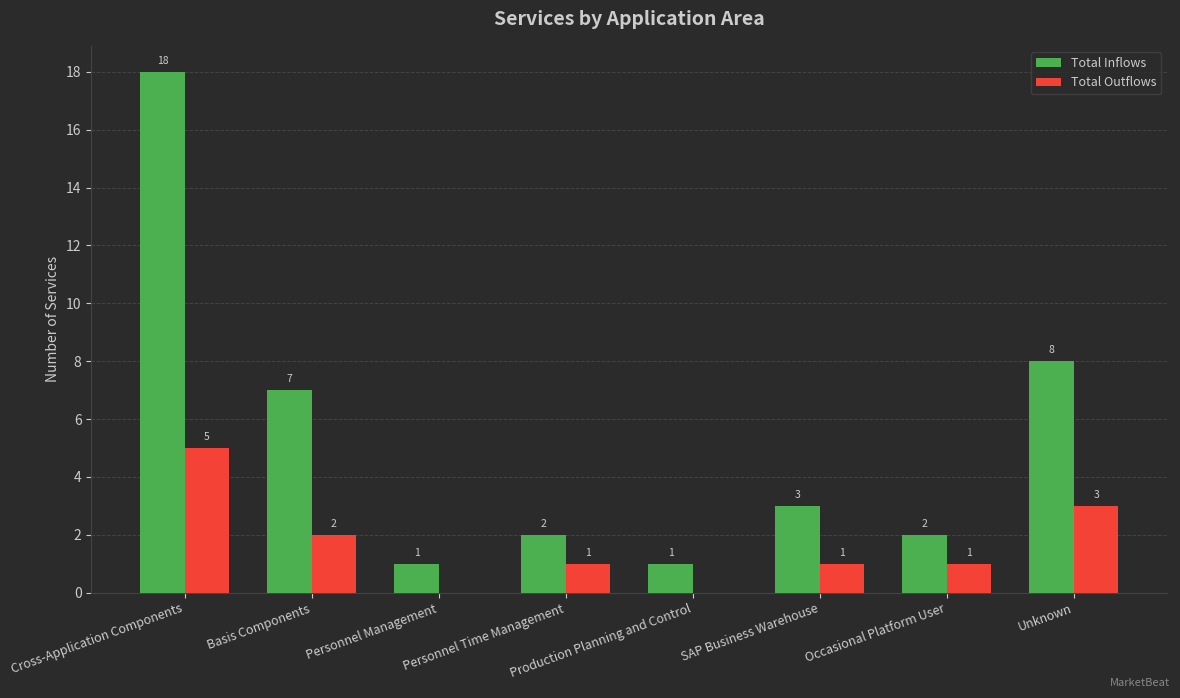

What is the sum of the Total Outflows values at Personnel Time Management and Unknown?

4